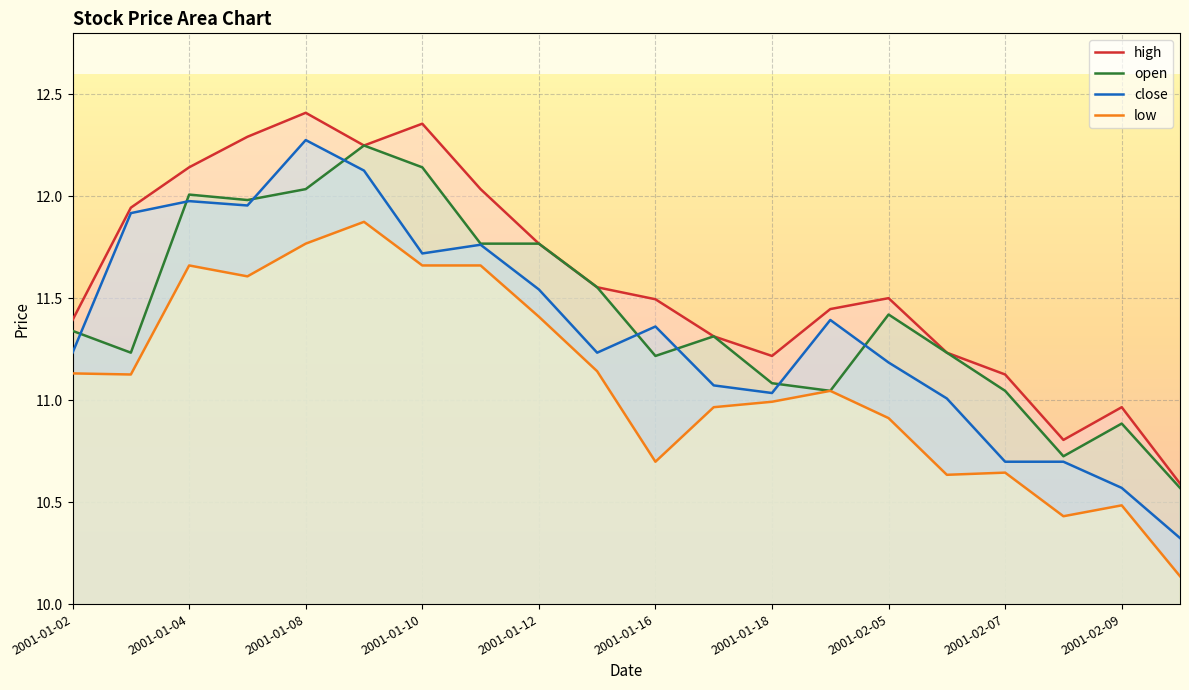

True or false: open and high cross at least once.

False